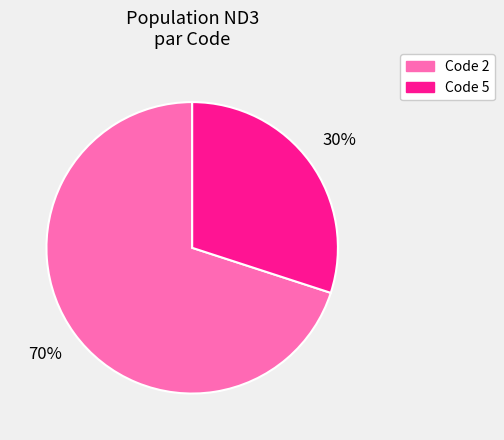

To the nearest percent, what is the difference between the largest and smallest slice percentages?

40%